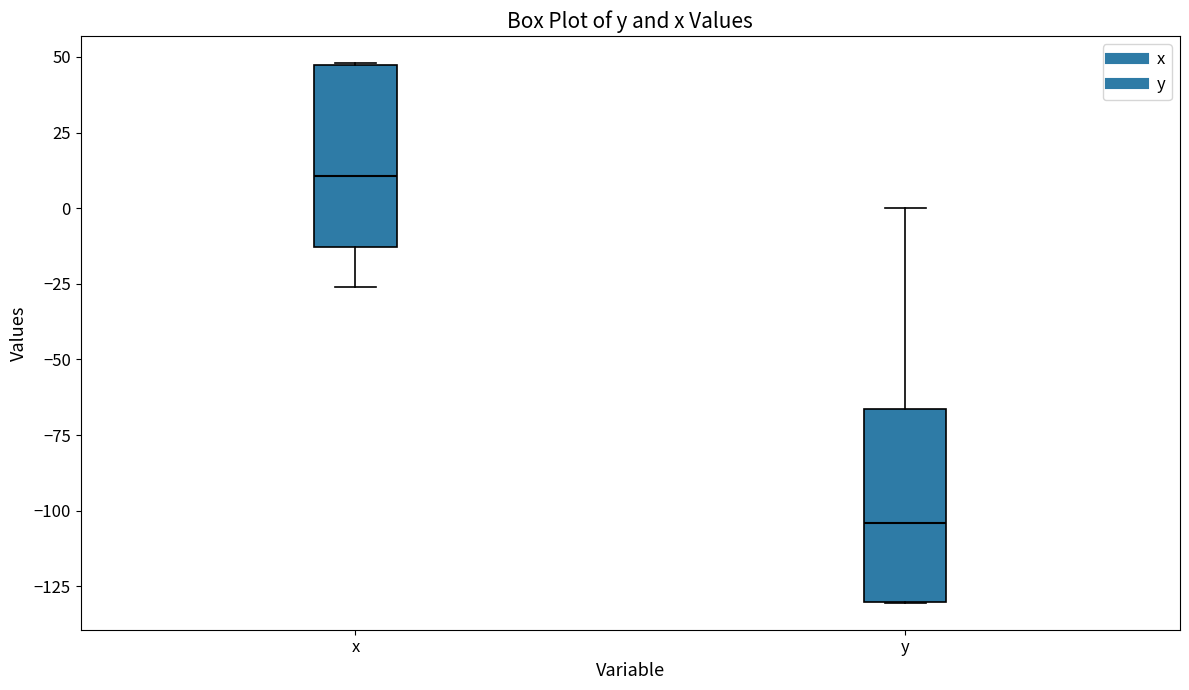

Which box has the highest median line?

x